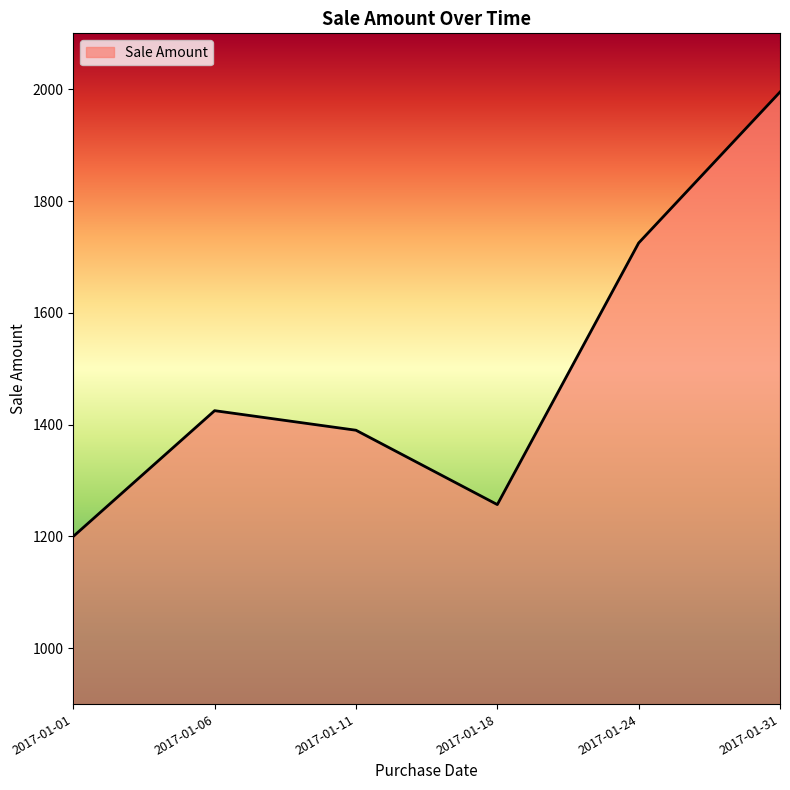

List the labels in order of value, smallest first.

2017-01-01, 2017-01-18, 2017-01-11, 2017-01-06, 2017-01-24, 2017-01-31